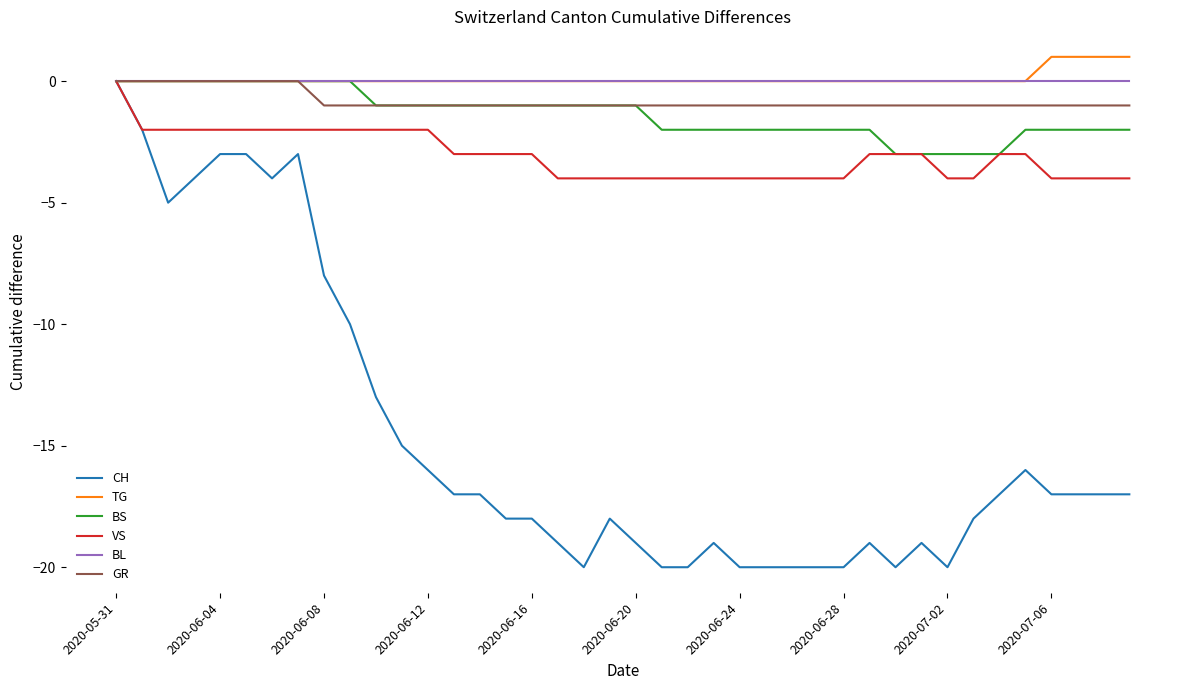

What is the minimum value shown in the chart?

-20